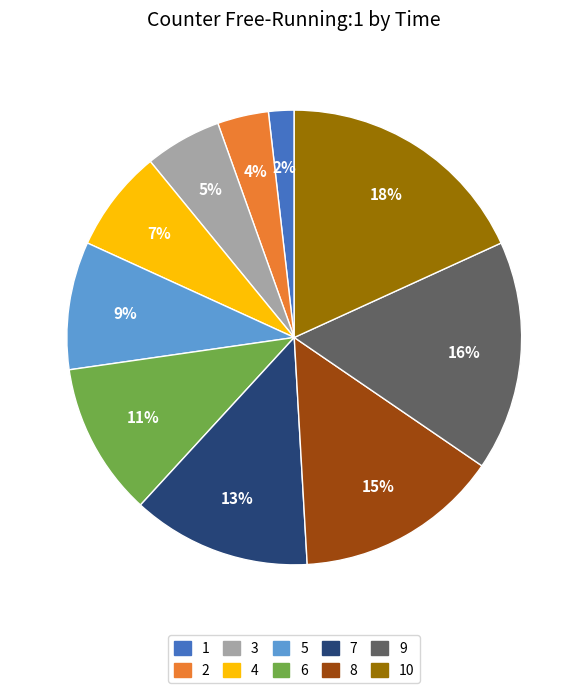

Do 2 and 8 together represent more than half of the pie?

No